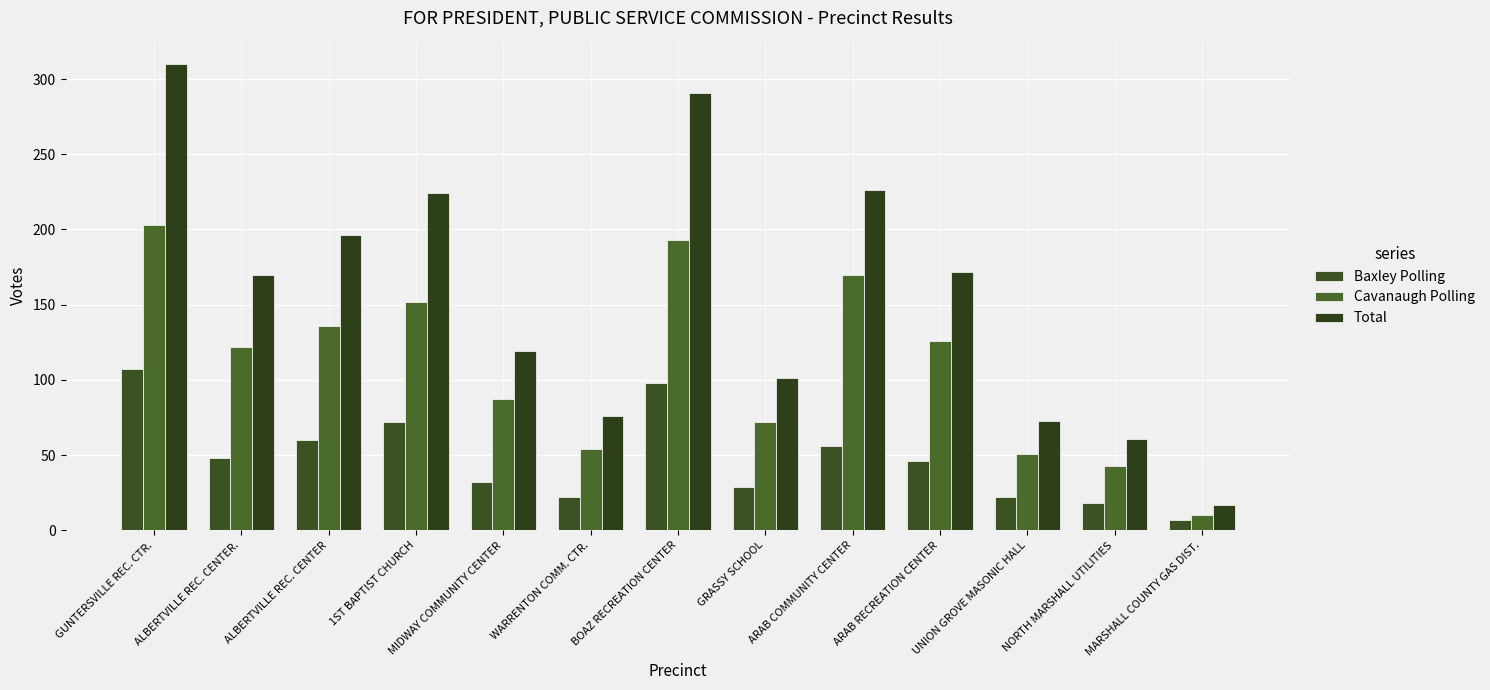

What position from the right is ALBERTVILLE REC. CENTER.?

12